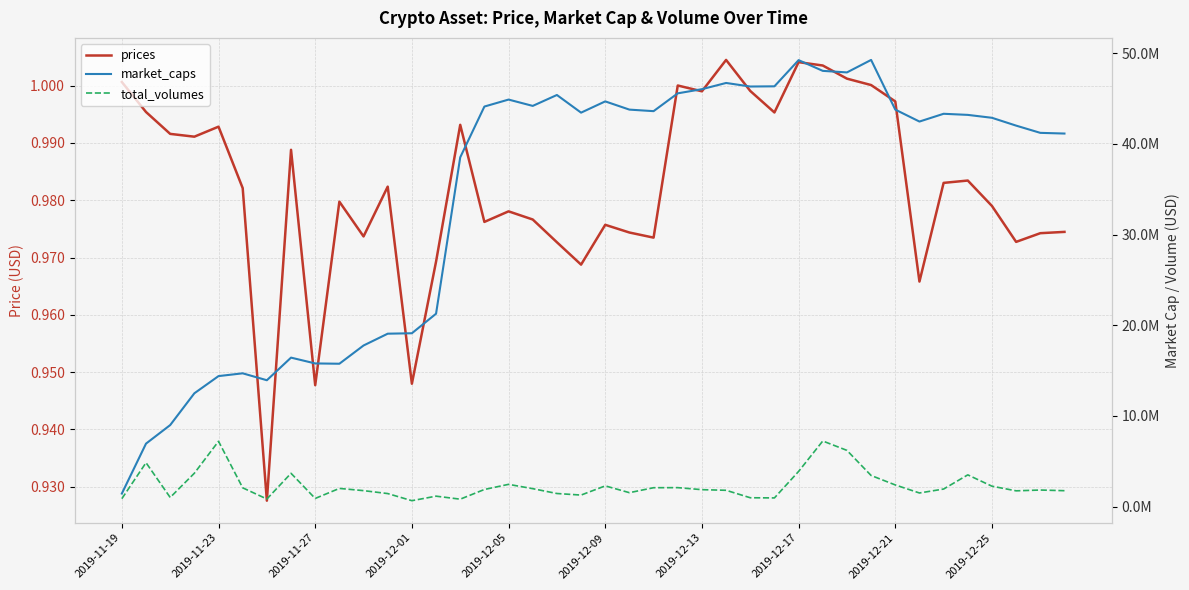

How many data points in market_caps are above 43197962?

20